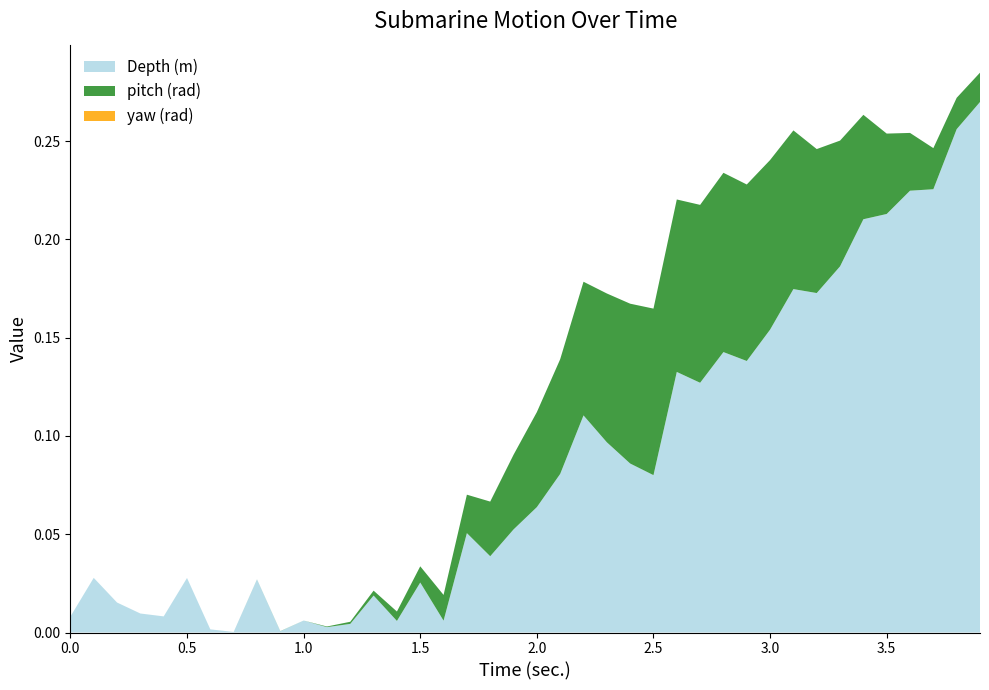

Reading left to right, what are all the values shown in this chart?

Time (sec.): 0.0	0.1	0.2	0.3	0.4	0.5	0.6	0.7	0.8	0.9	1.0	1.1	1.2	1.3	1.4	1.5	1.6	1.7	1.8	1.9	2.0	2.1	2.2	2.3	2.4	2.5	2.6	2.7	2.8	2.9	3.0	3.1	3.2	3.3	3.4	3.5	3.6	3.7	3.8	3.9
Depth (m): 0.0	-0.0	0.0	0.0	-0.0	0.0	0.0	-0.0	-0.0	-0.0	0.0	0.0	-0.0	0.0	-0.0	0.0	0.0	0.1	0.0	0.1	0.1	0.1	0.1	0.1	0.1	0.1	0.1	0.1	0.1	0.1	0.2	0.2	0.2	0.2	0.2	0.2	0.2	0.2	0.3	0.3
pitch (rad): 0.0	0.0	0.0	0.0	0.0	0.0	0.0	-0.0	-0.0	-0.0	0.0	0.0	0.0	0.0	0.0	0.0	0.0	0.0	0.0	0.0	0.0	0.1	0.1	0.1	0.1	0.1	0.1	0.1	0.1	0.1	0.1	0.1	0.1	0.1	0.1	0.0	0.0	0.0	0.0	0.0
yaw (rad): 0.0	0.0	0.0	0.0	0.0	0.0	0.0	0.0	0.0	0.0	0.0	0.0	0.0	0.0	0.0	0.0	0.0	0.0	0.0	0.0	0.0	0.0	0.0	0.0	0.0	0.0	0.0	0.0	0.0	0.0	0.0	0.0	0.0	0.0	0.0	0.0	0.0	0.0	0.0	0.0